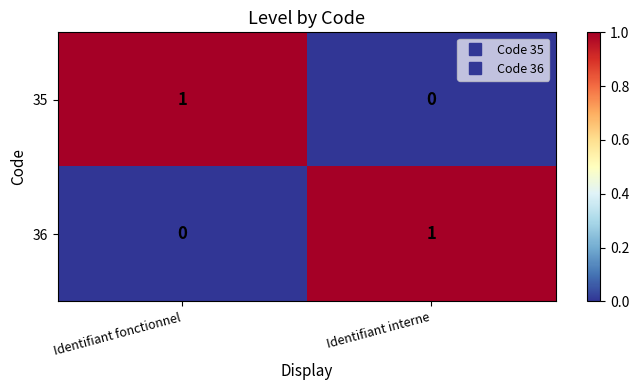

List the labels in order of 36 value, largest first.

Identifiant interne, Identifiant fonctionnel